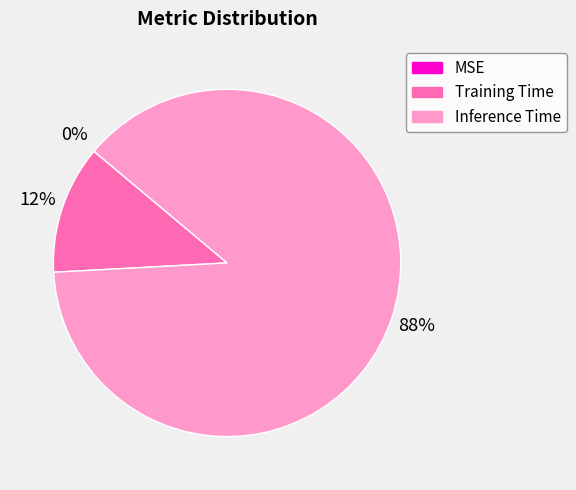

Is there any slice that represents more than half of the pie?

Yes